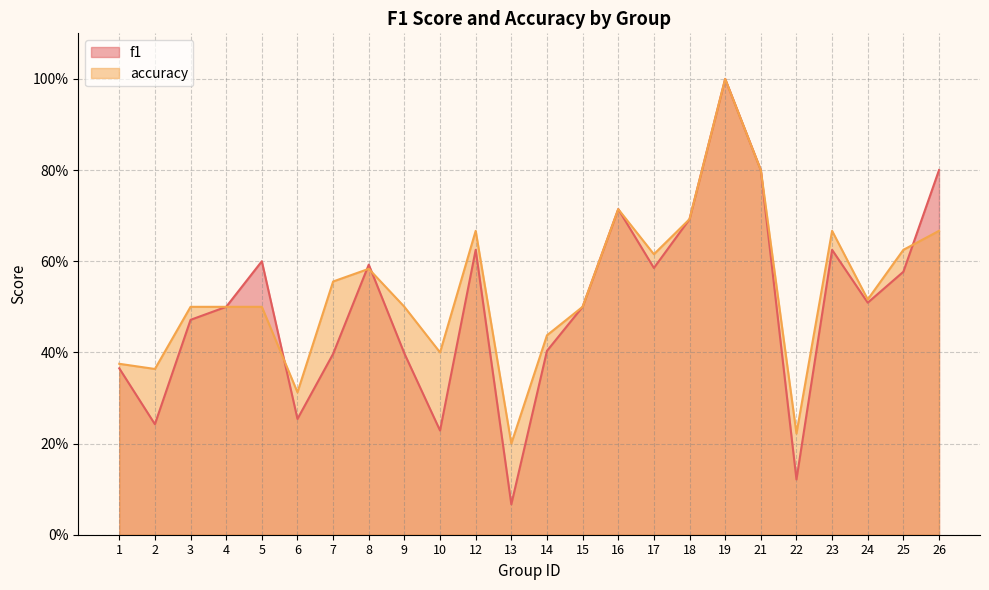

What is the difference between the maximum and second lowest values in the f1 series?

0.9